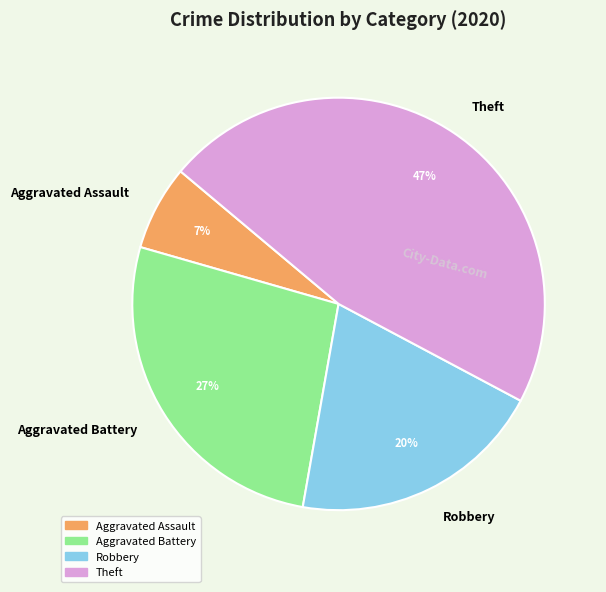

How many slices are in this pie chart?

4